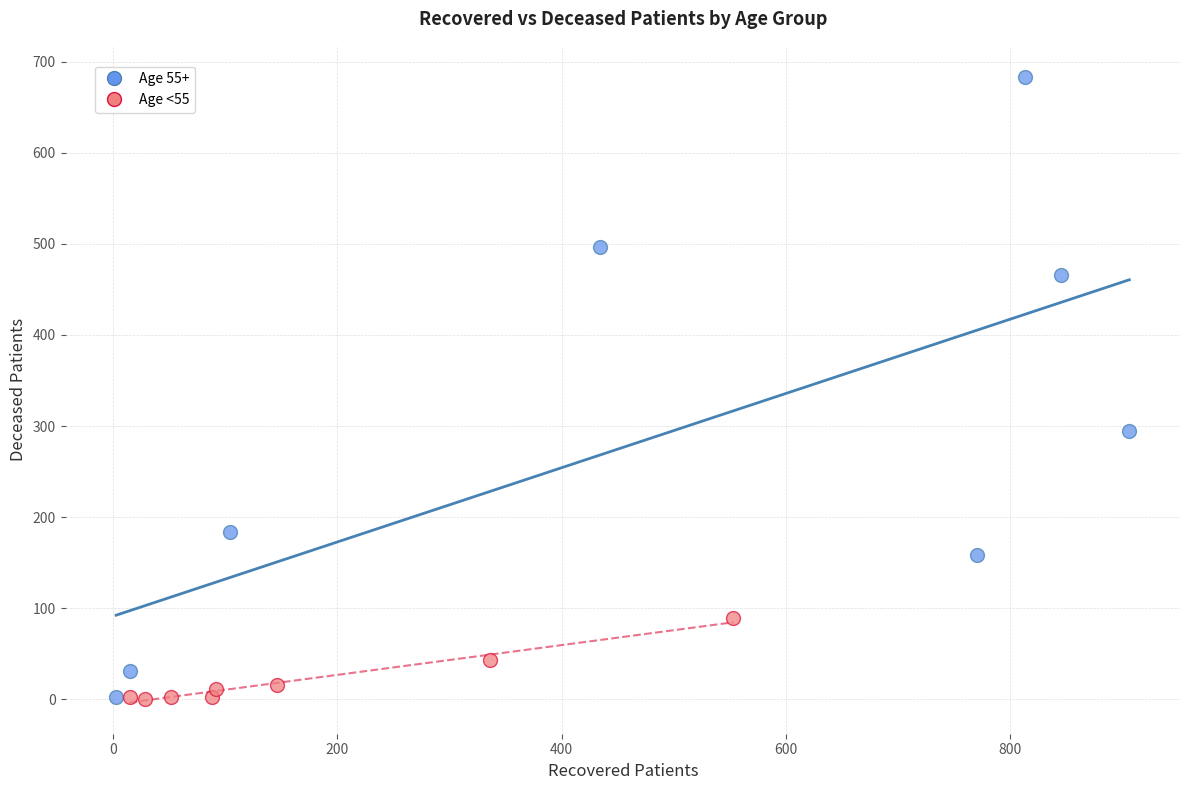

Which series reaches the maximum Y coordinate?

Age 55+